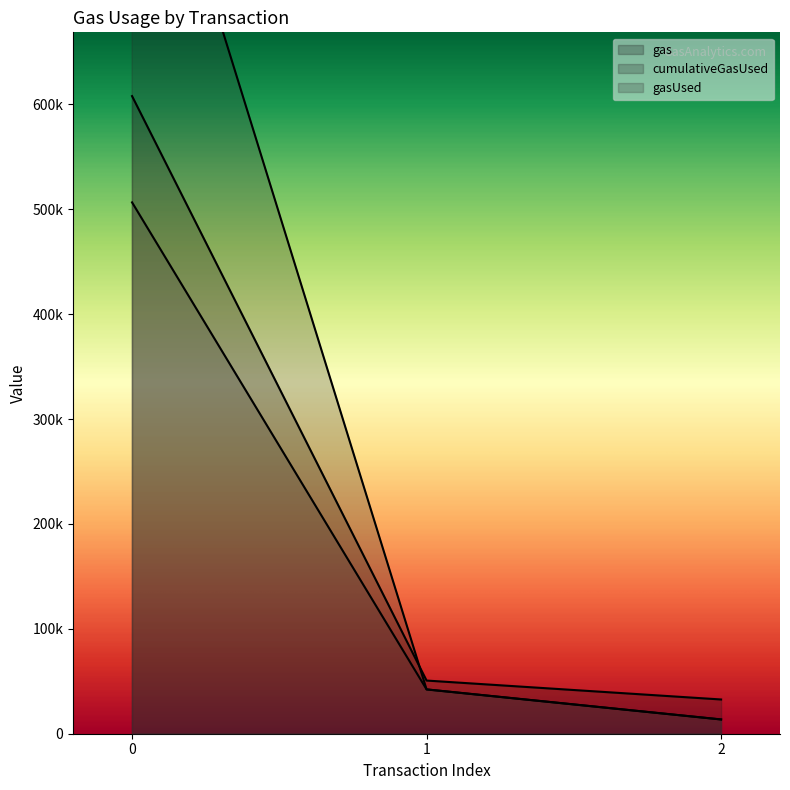

Reading left to right, list all the values displayed in this chart.

gas: 607975	50696	32651
cumulativeGasUsed: 949020	42247	13605
gasUsed: 506646	42247	13605